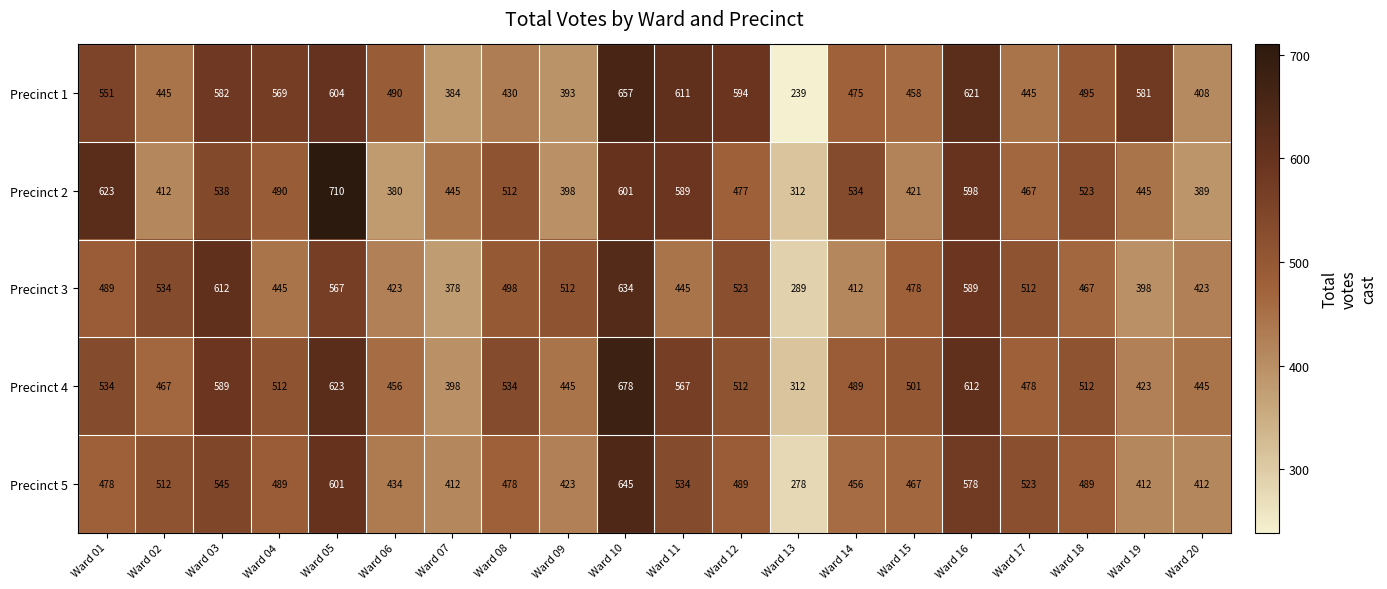

Where is Precinct 5 nearest to the value 461?

Ward 14